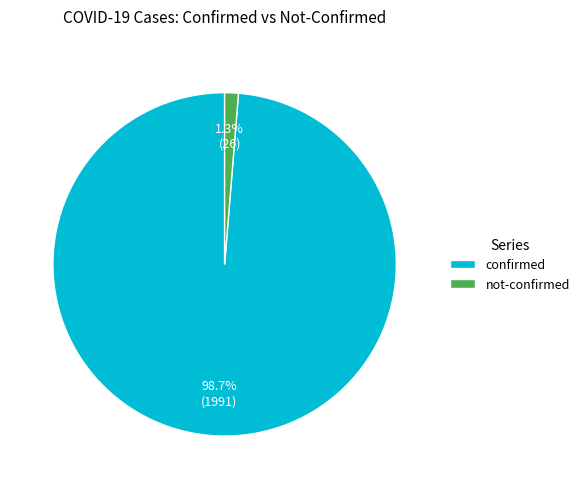

Which slice is the largest?

confirmed